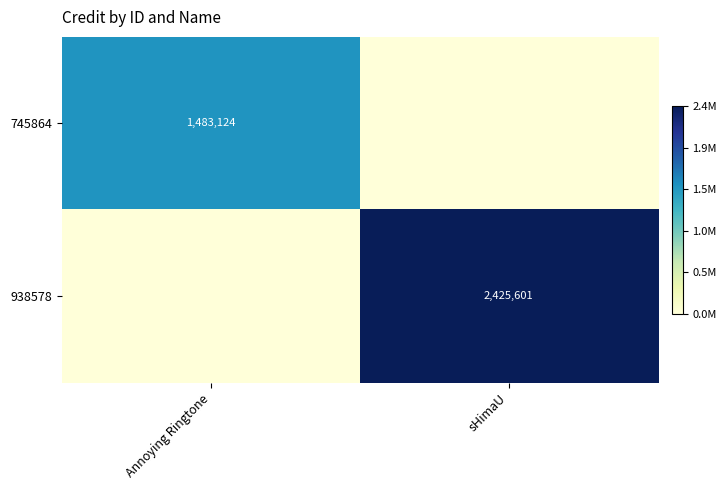

The 938578 series shows 3714720 at sHimaU. True or false?

False